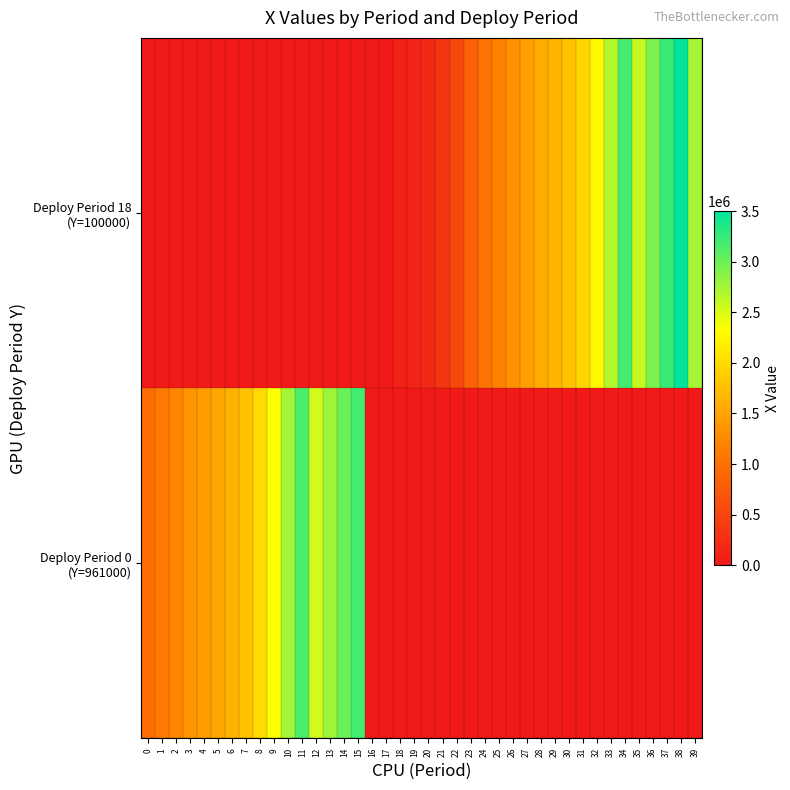

Which series has the widest spread of values?

Deploy Period 18 (Y=100000)